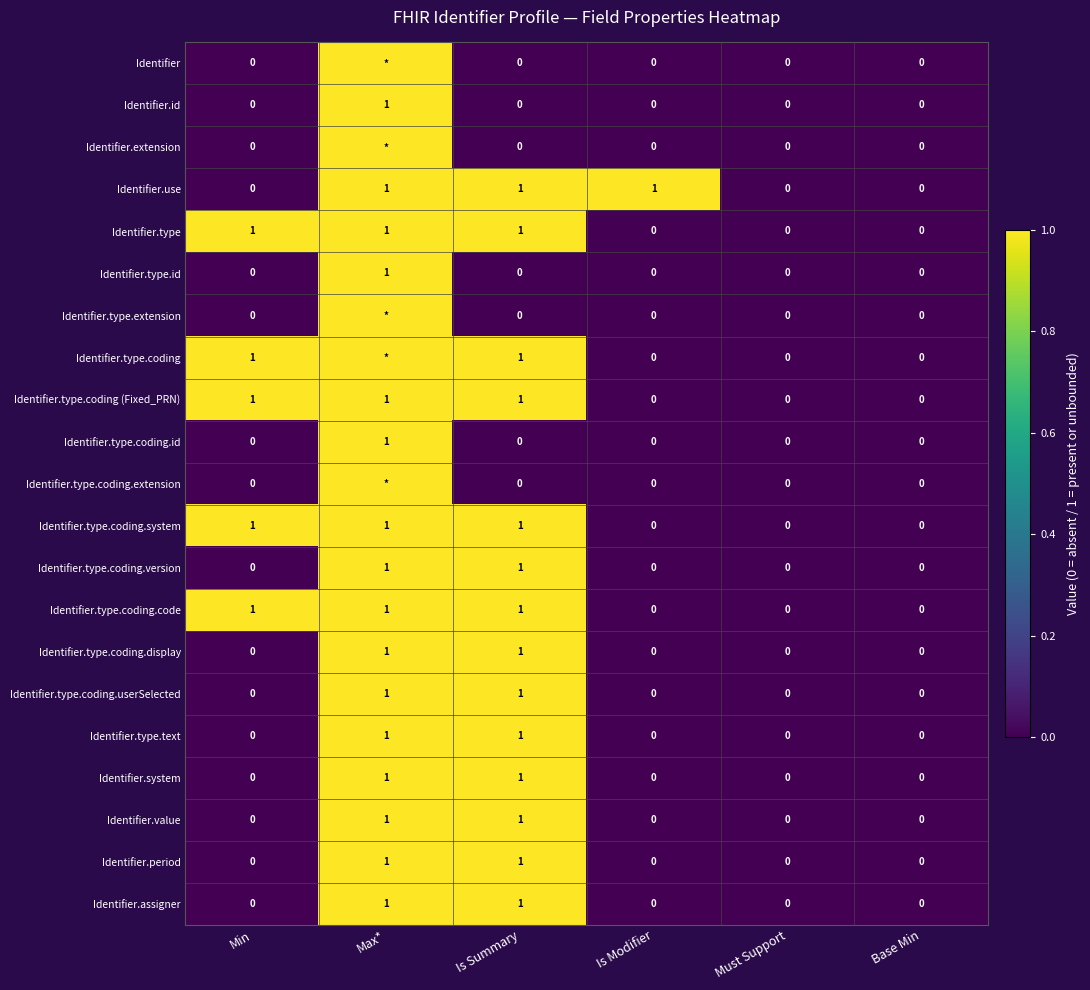

At which category is the sum across all series the highest?

Max*